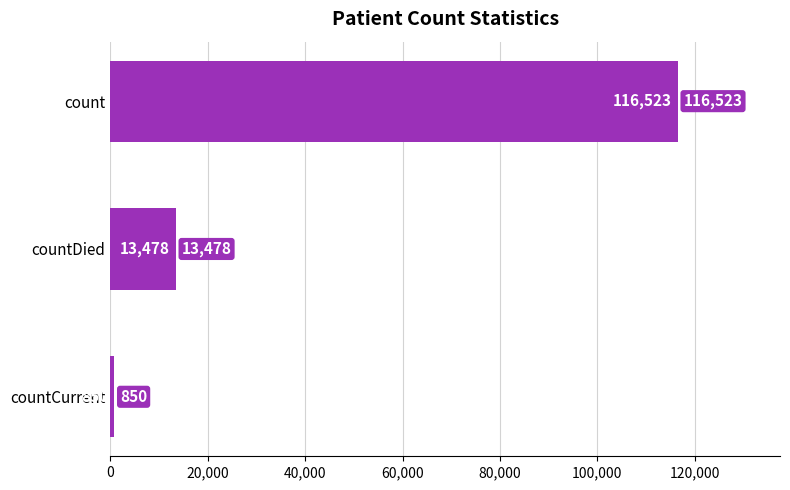

True or false: the data shows 177854 at count.

False